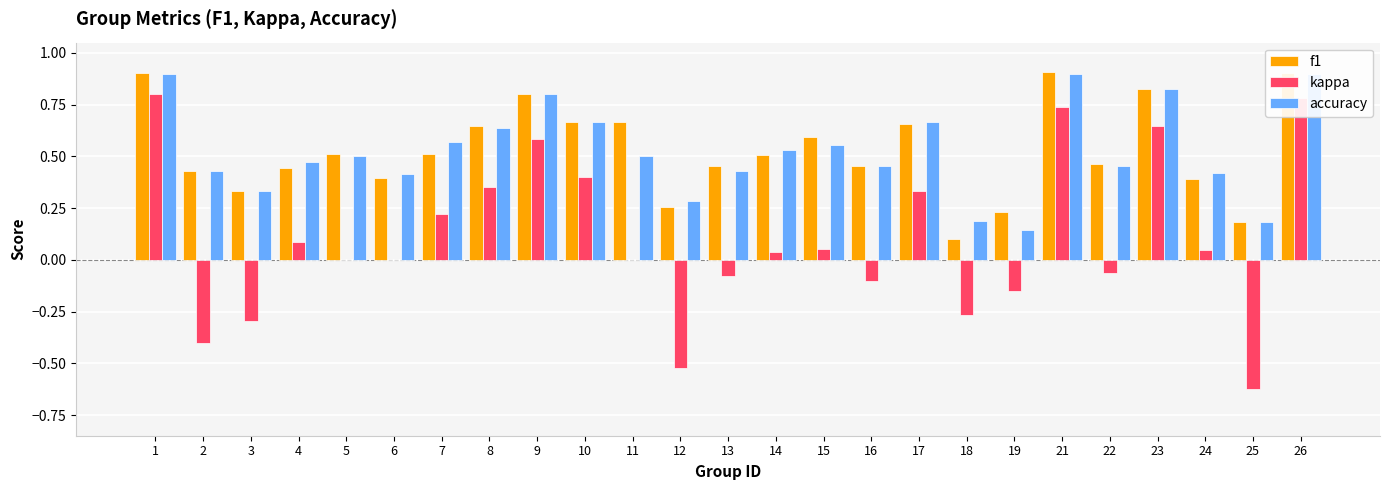

The kappa series shows 0.4 at 21. True or false?

False